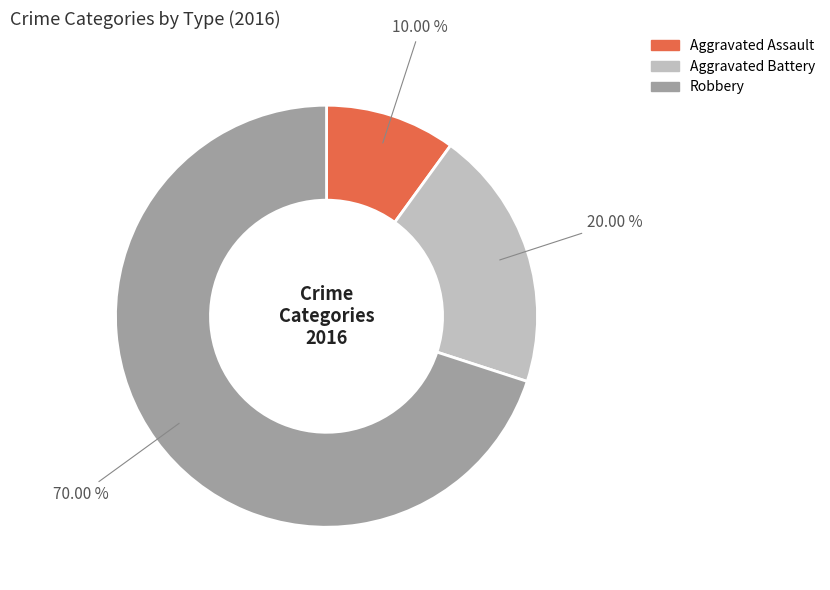

The Aggravated Battery slice represents 20% of the pie. True or false?

True